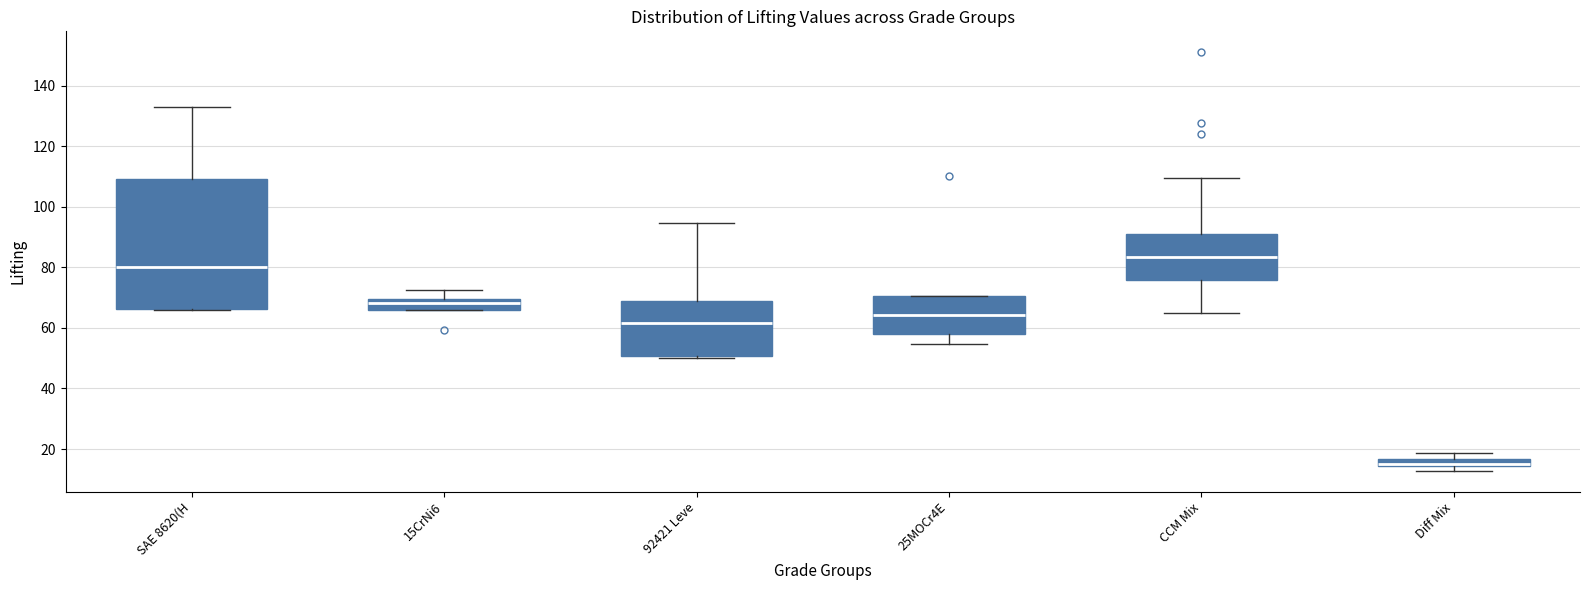

Where is the upper edge of the box for SAE 8620(H on the y-axis? The values are not printed on the chart, so give them approximately, as read against the axis.

110